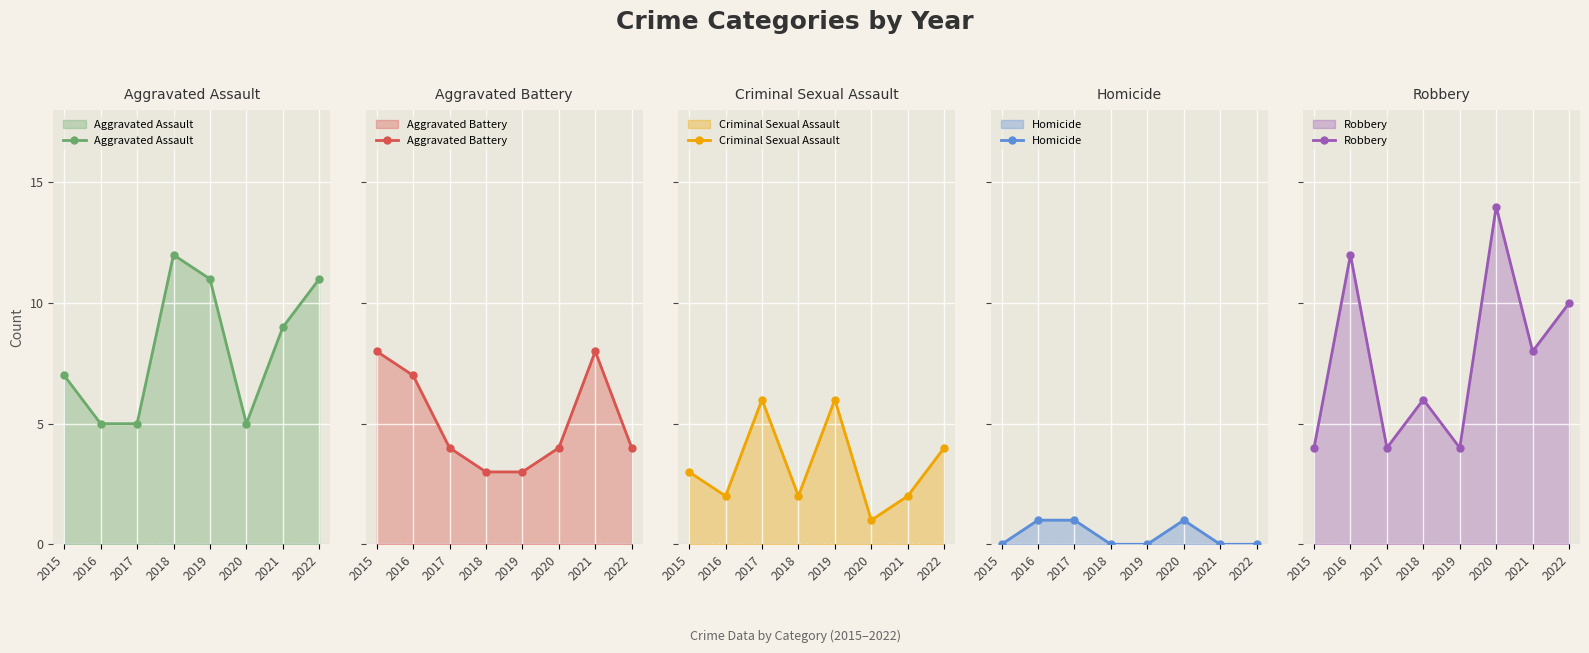

List the series in order of their peak value, highest first.

Robbery, Aggravated Assault, Aggravated Battery, Criminal Sexual Assault, Homicide